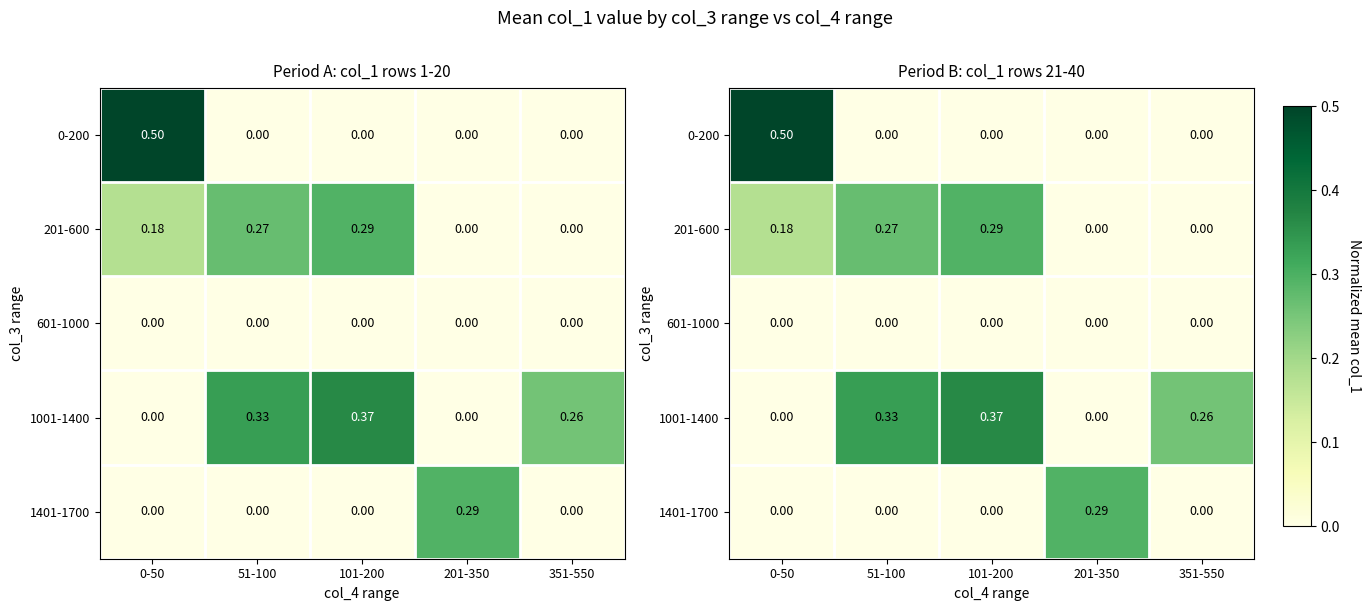

How many data points in 0-200 are above 0?

1